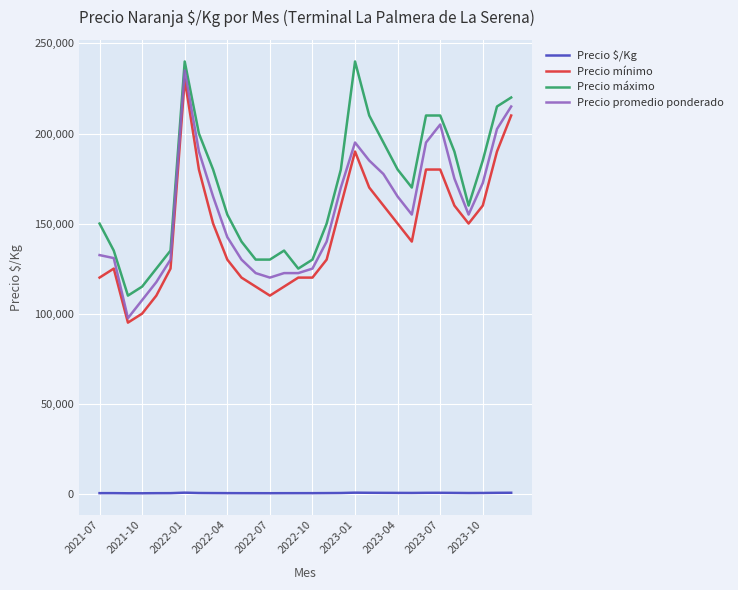

True or false: Precio $/Kg and Precio máximo cross at least once.

False